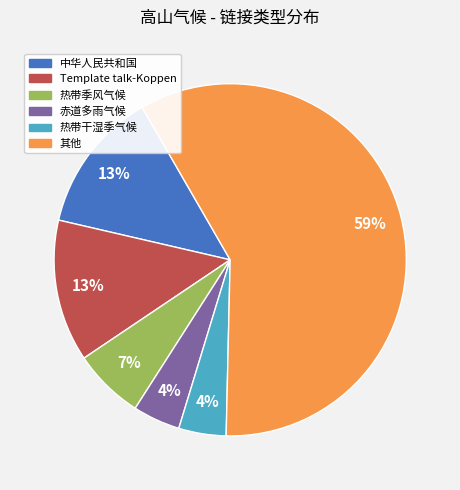

Does any single category account for the majority?

Yes